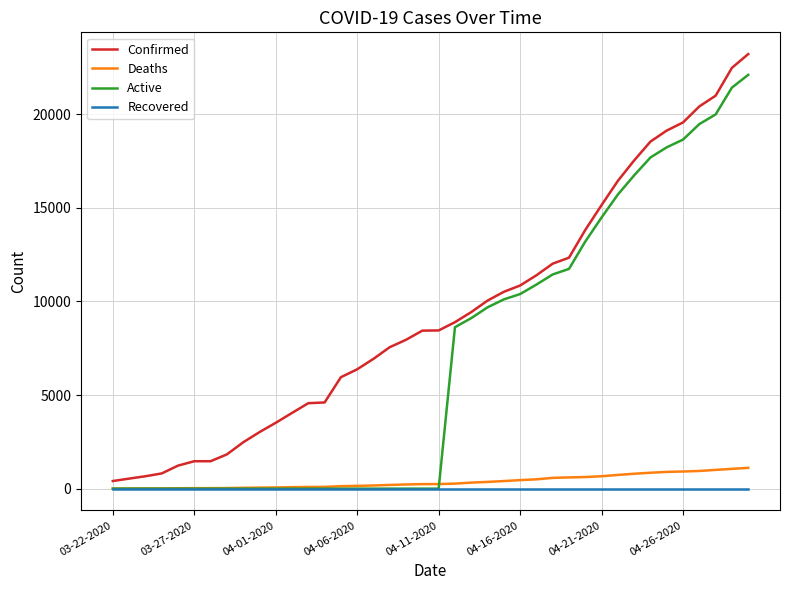

What is the maximum value shown in the chart?

23220